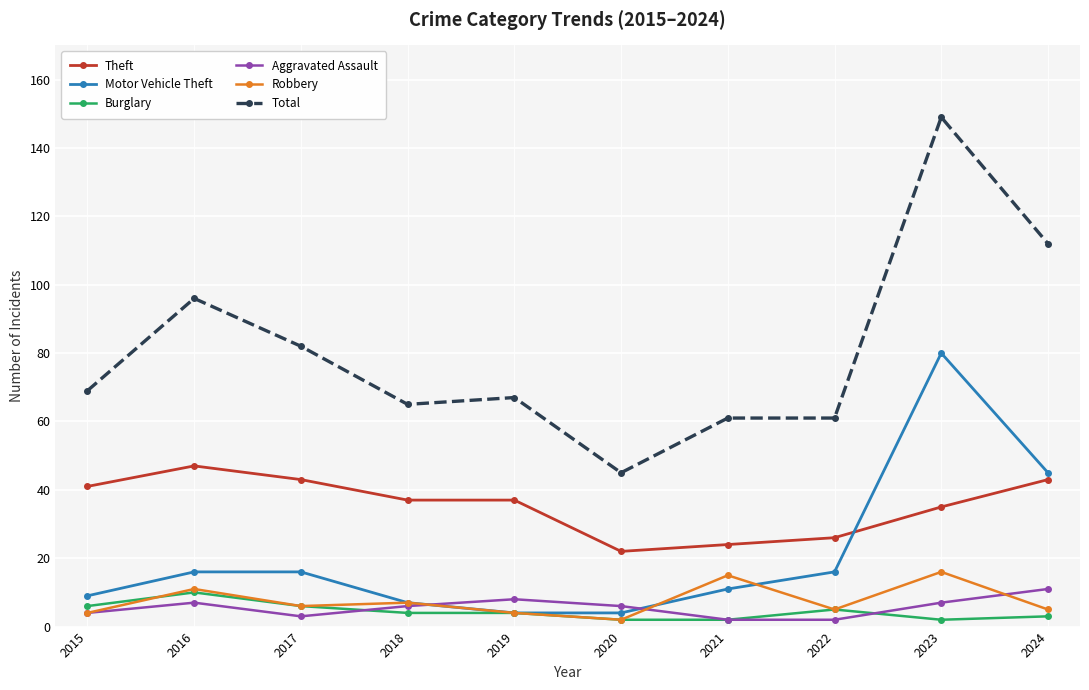

What is the maximum value shown in the chart?

149